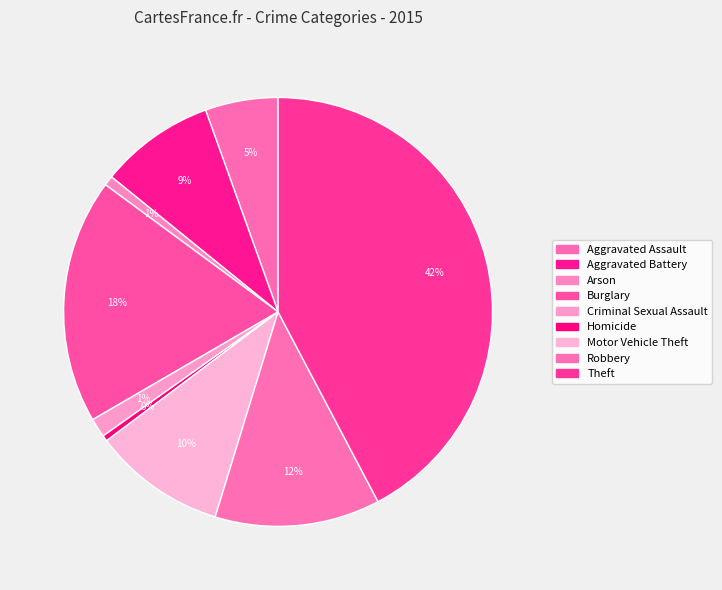

Count the number of slices in the pie.

9